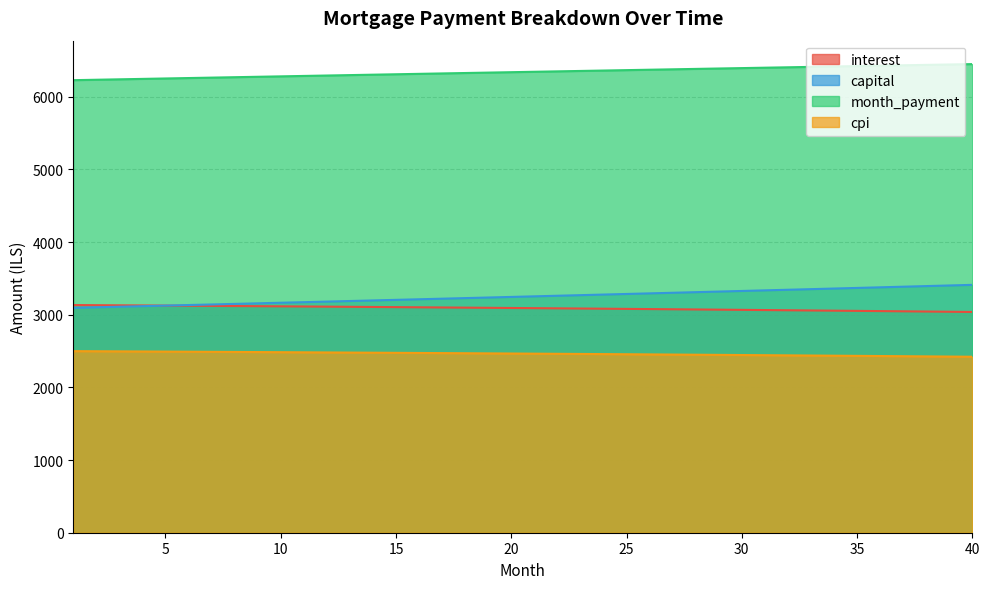

What are all the series names shown in the legend?

interest, capital, month_payment, cpi